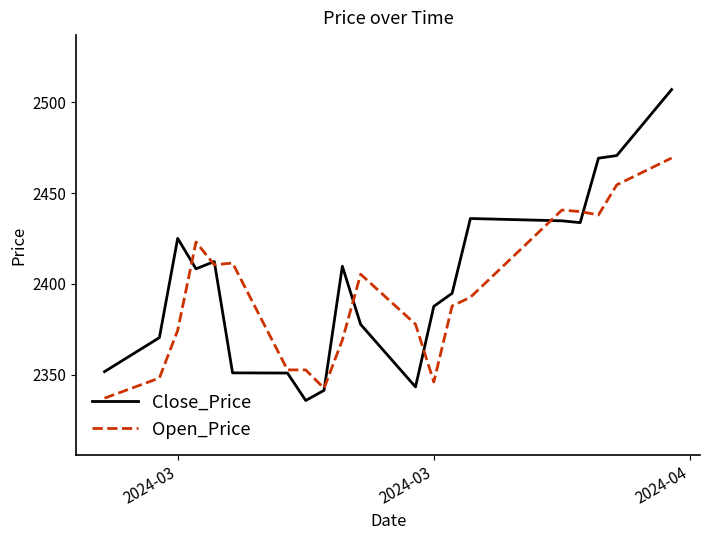

Which series has the widest spread of values?

Close_Price